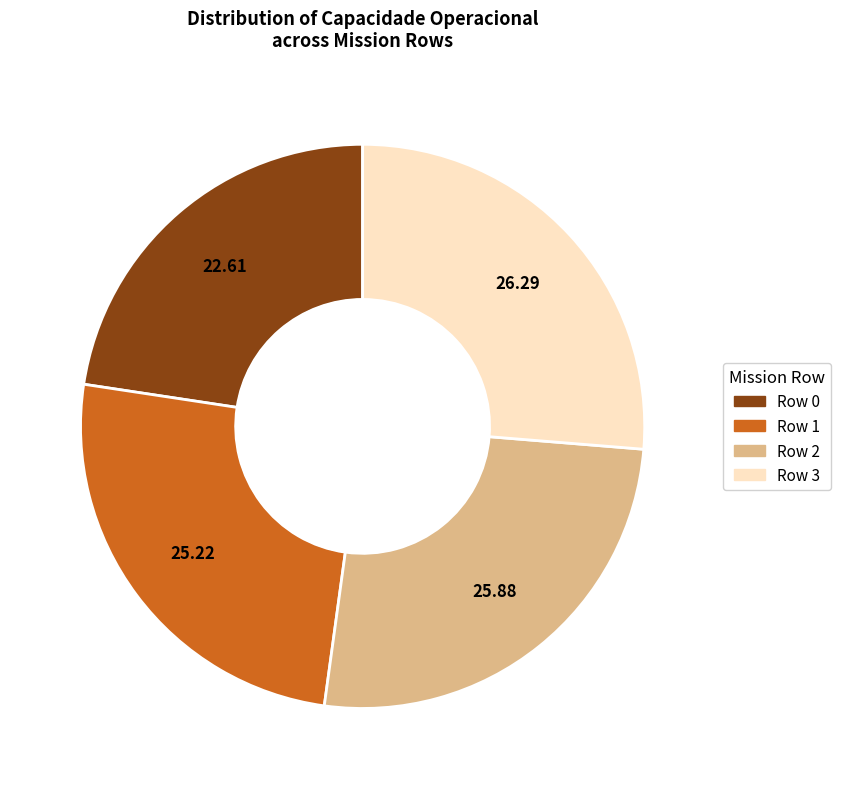

Does Row 1 represent more than half of the total?

No